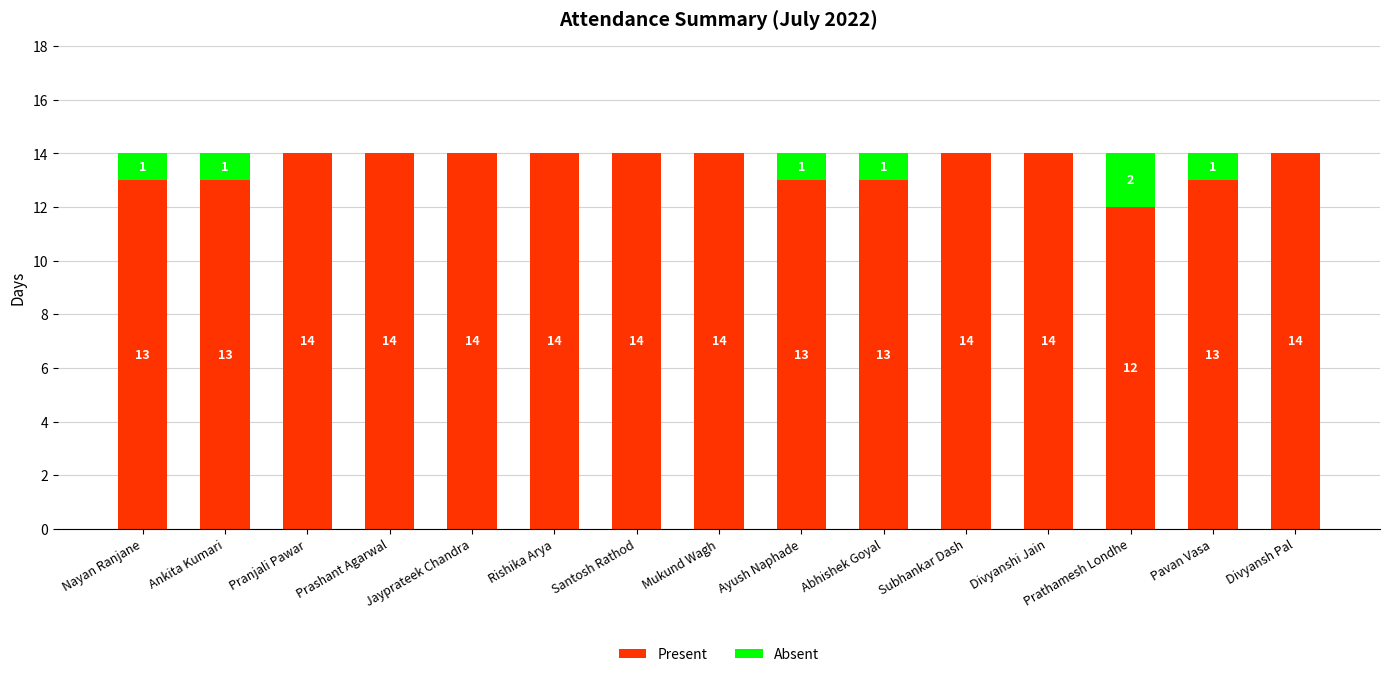

What is the sum of the Present values at Pranjali Pawar and Divyansh Pal?

28